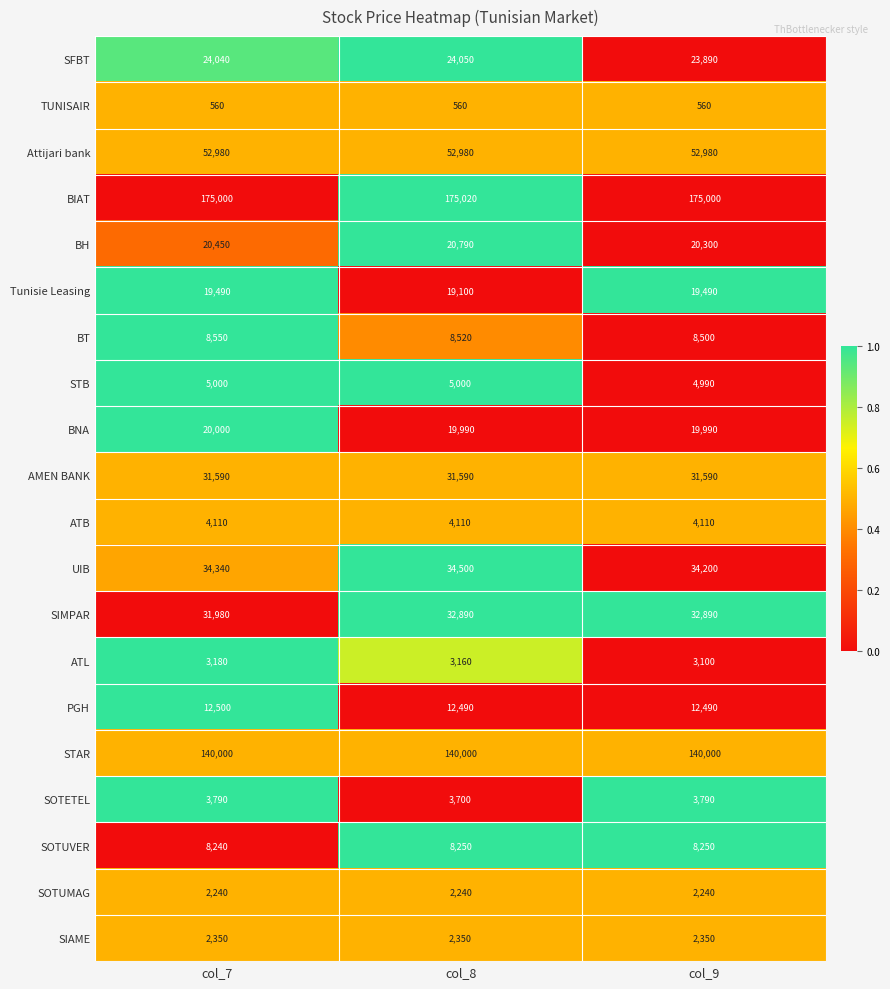

What is the average value of the UIB series?

34347